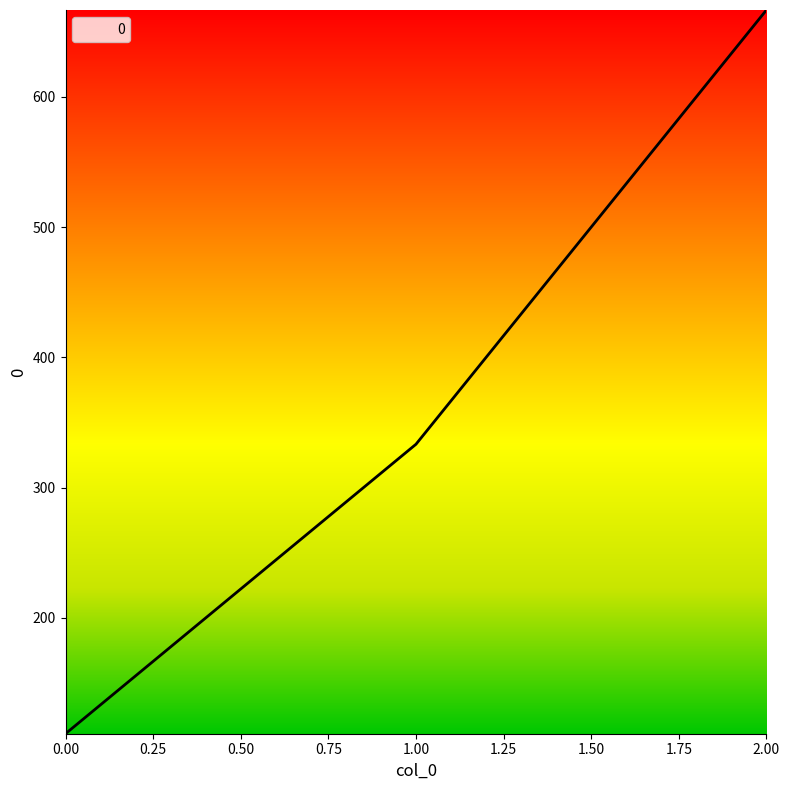

How many lines are shown in the chart?

1